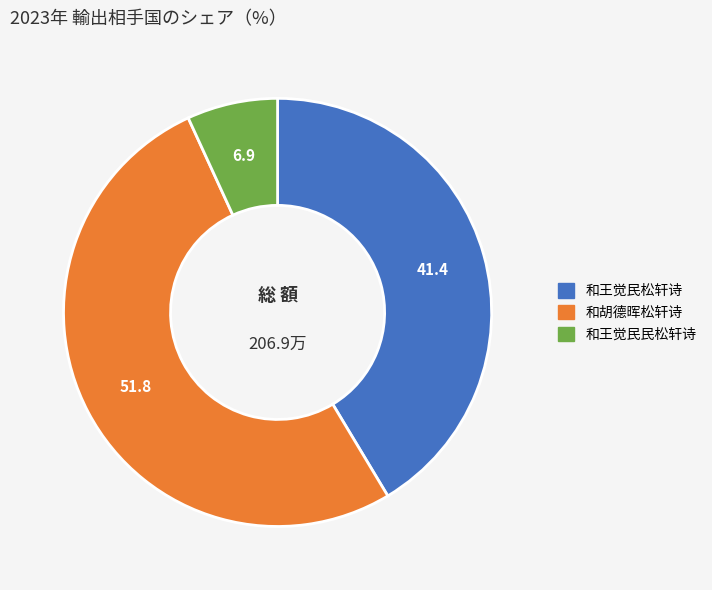

The 和王觉民民松轩诗 slice represents 7% of the pie. True or false?

True